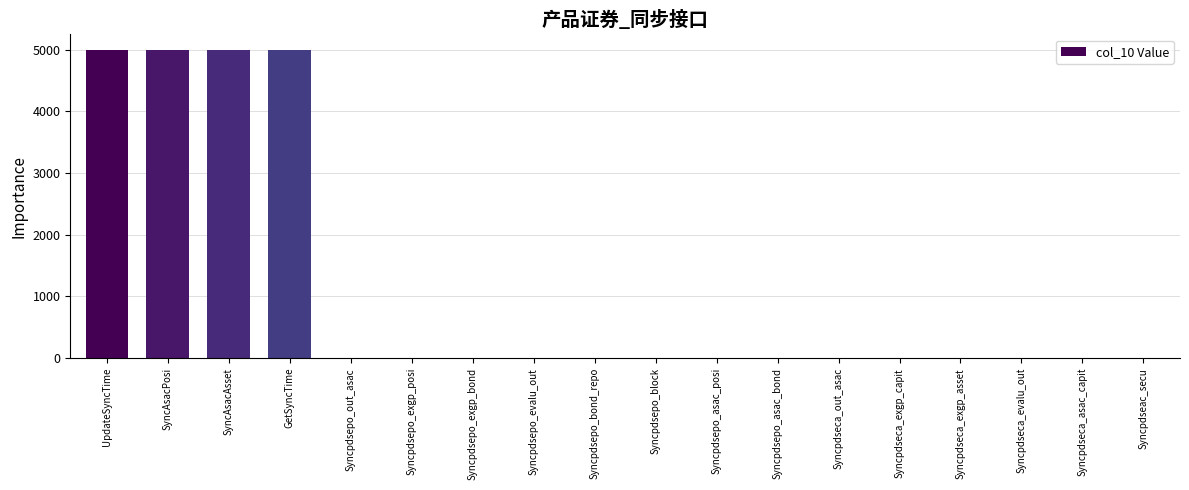

Is it true that the value at Syncpdseca_evalu_out is 1703?

False